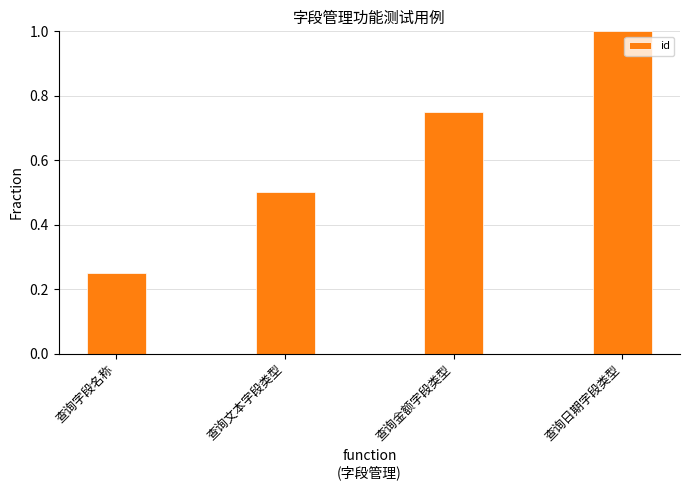

Which category has the highest value across all series?

查询日期字段类型